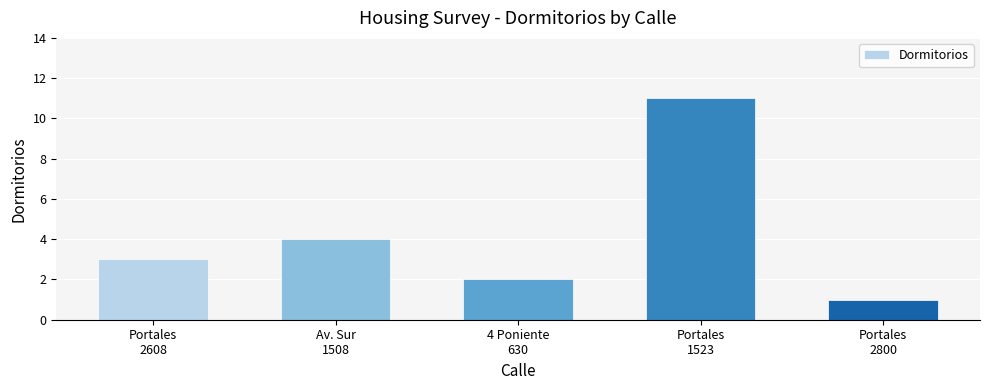

How many distinct data groups are displayed?

1